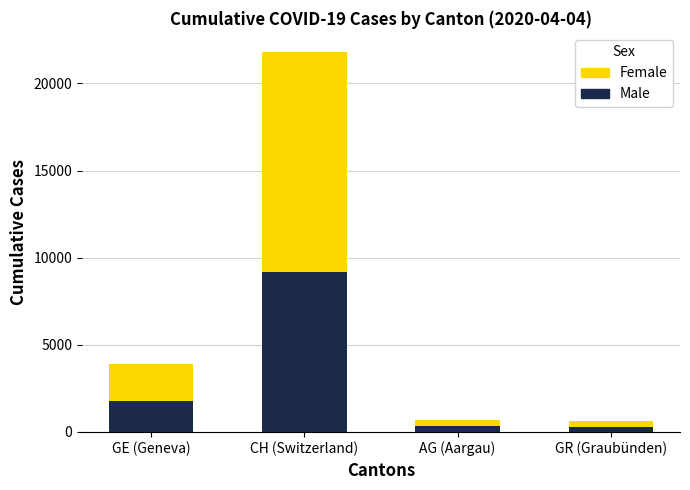

At which category is the sum across all series the highest?

CH (Switzerland)